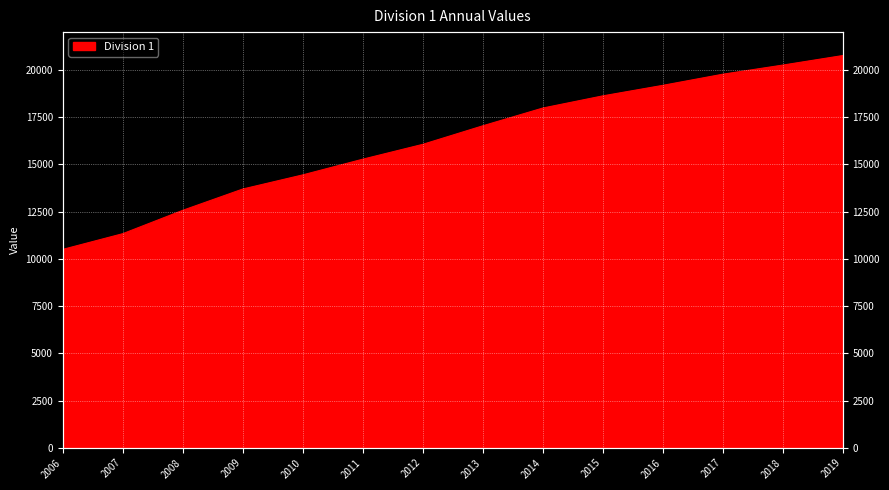

What is the difference between the values at 2017 and 2009?

6077.2